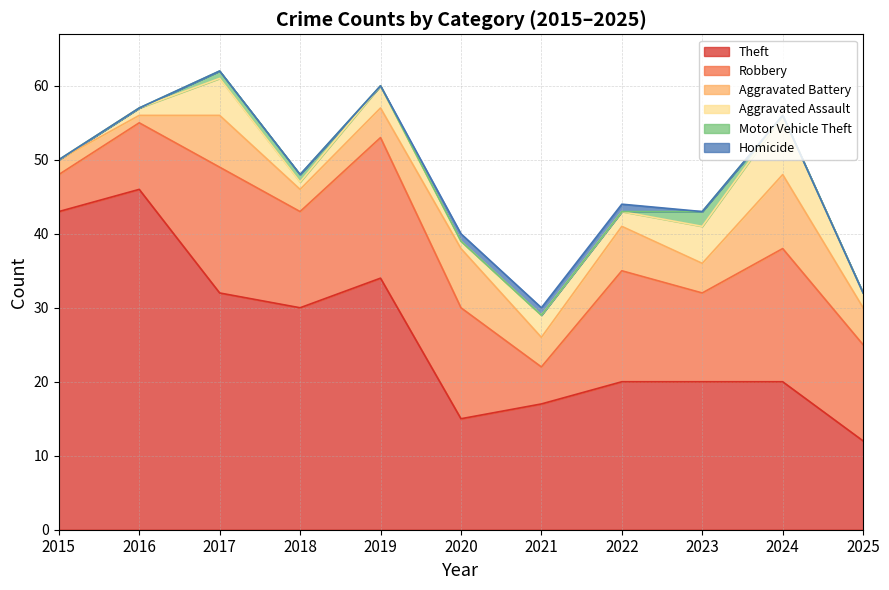

What is the difference between the maximum and second lowest values in the Aggravated Battery series?

8